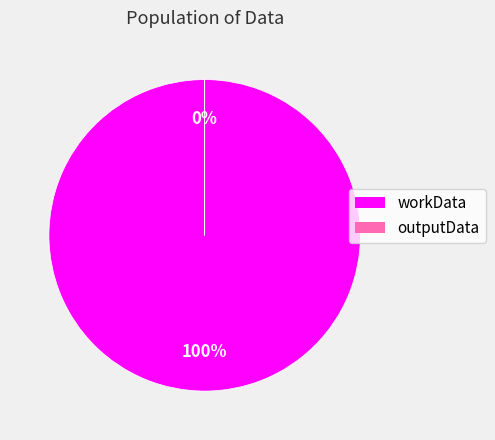

Is outputData the majority of the pie?

No